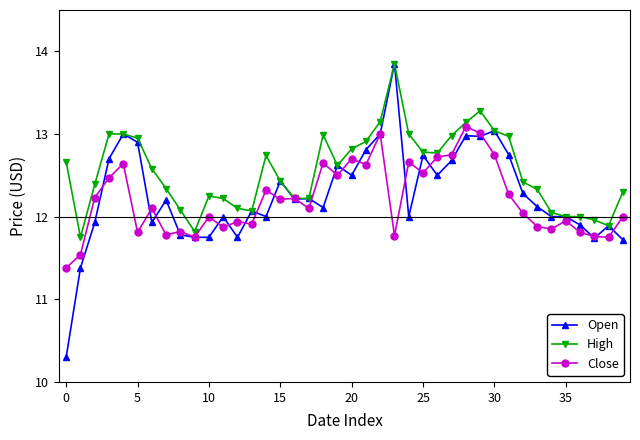

At how many categories does at least one series exceed 11?

40